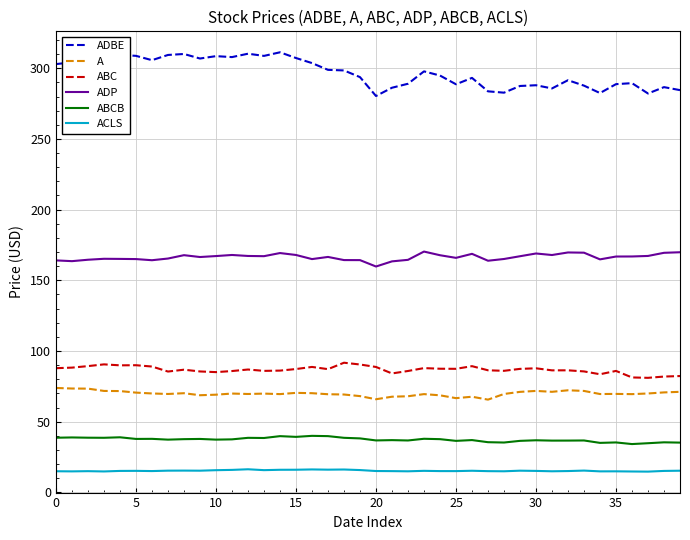

Does the chart have visible grid lines?

Yes